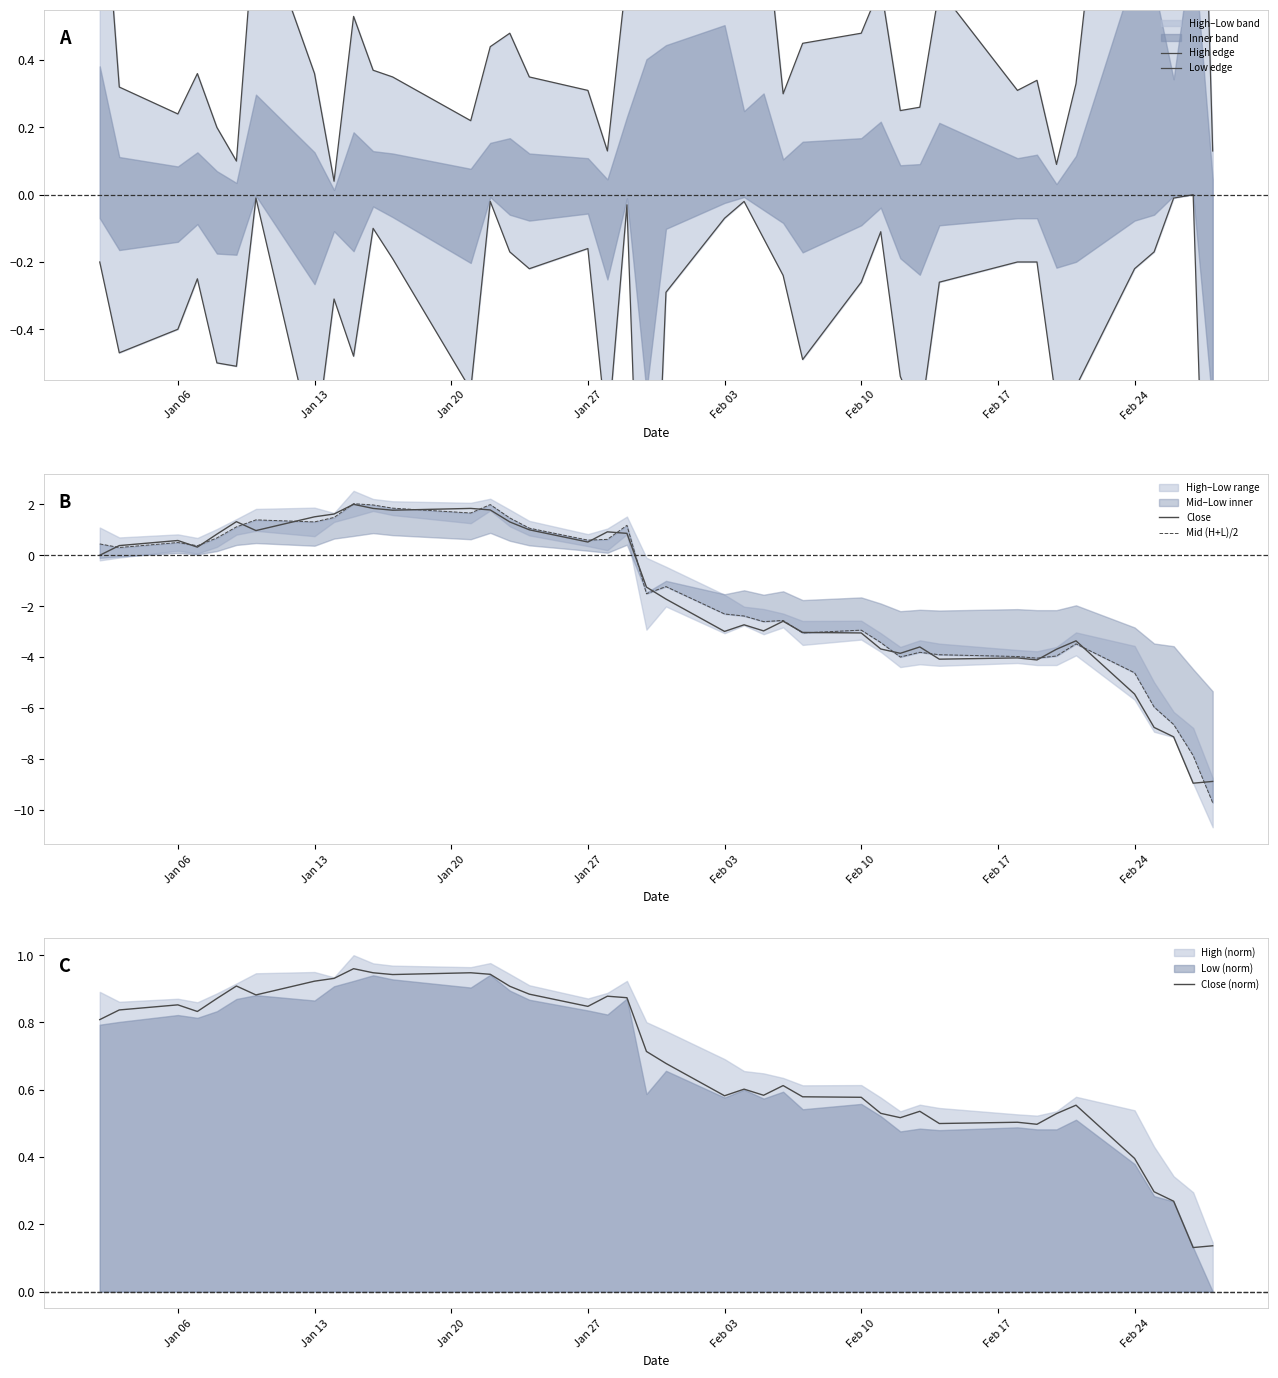

The value of Close at Feb 24 is -5.5. True or false?

True